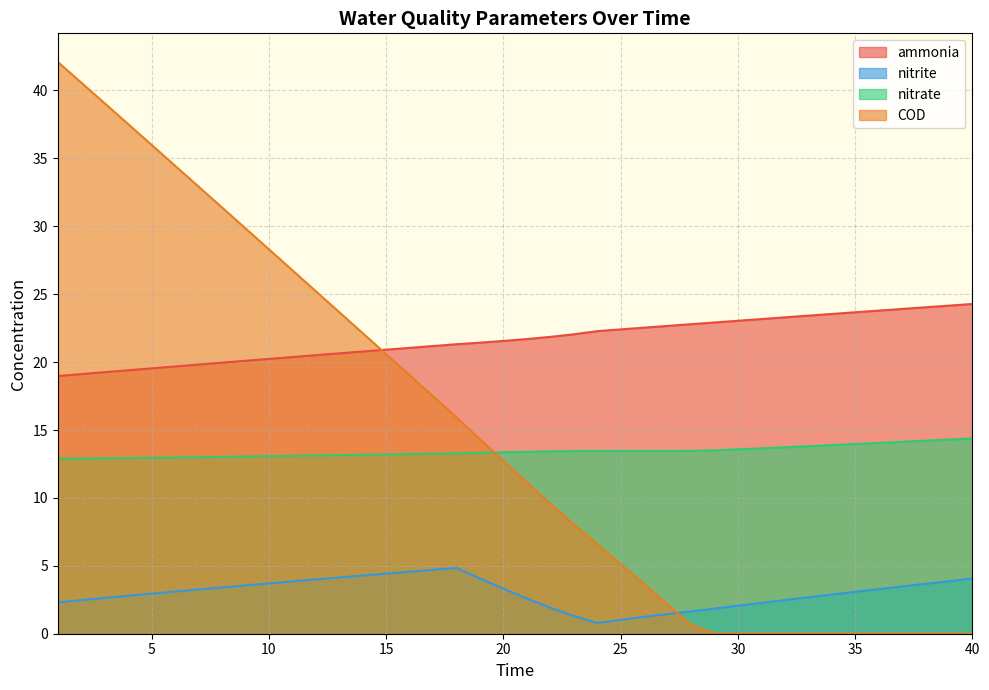

What is the greatest value displayed?

42.1